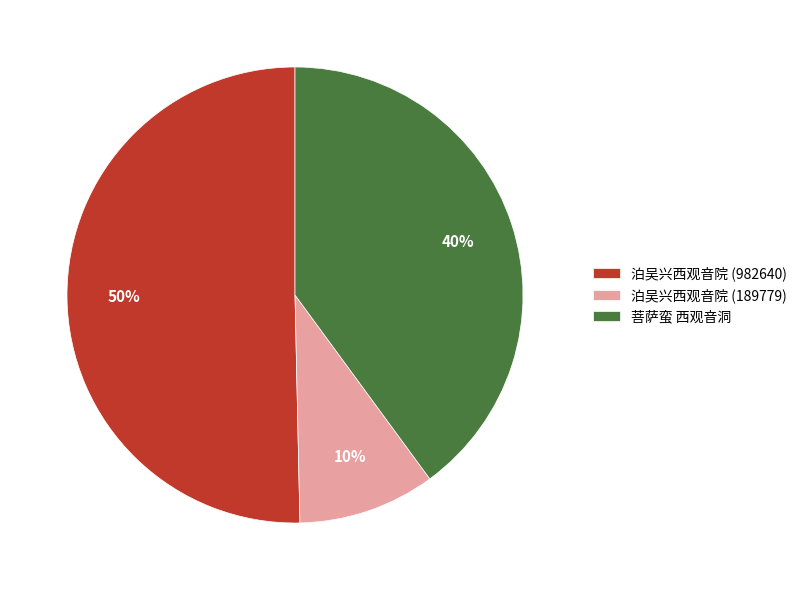

What is the smallest slice in the pie chart?

泊吴兴西观音院 (189779)